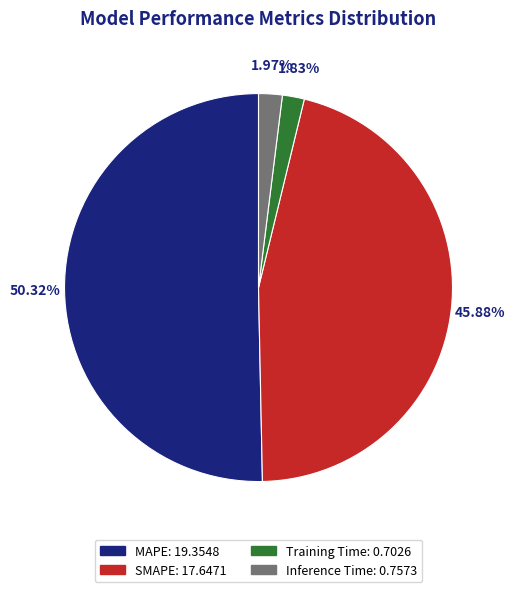

What percentage is NOT represented by MAPE?

49.7%